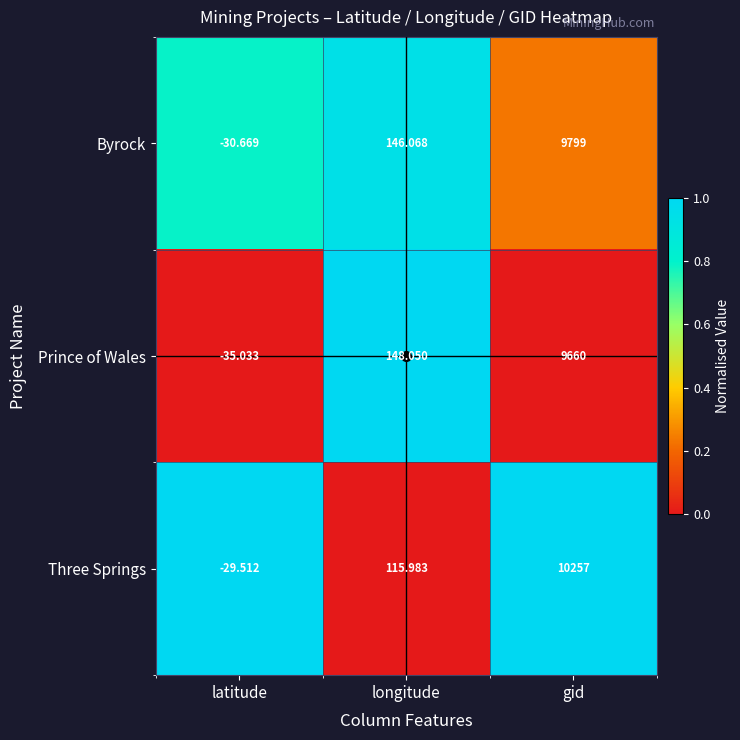

Which series changed the most between latitude and longitude?

Prince of Wales